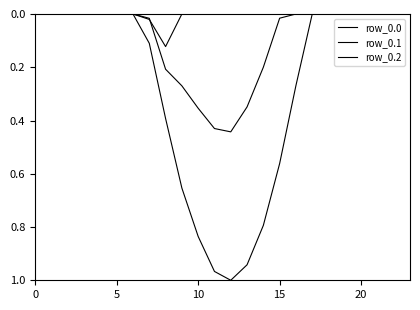

Reading left to right, transcribe all the data shown in this chart.

row_0.0: 0.0	0.0	0.0	0.0	0.0	0.0	0.0	0.1	0.4	0.7	0.8	1.0	1.0	0.9	0.8	0.6	0.3	0.0	0.0	0.0	0.0	0.0	0.0	0.0
row_0.1: 0.0	0.0	0.0	0.0	0.0	0.0	0.0	0.0	0.2	0.3	0.4	0.4	0.4	0.3	0.2	0.0	0.0	0.0	0.0	0.0	0.0	0.0	0.0	0.0
row_0.2: 0.0	0.0	0.0	0.0	0.0	0.0	0.0	0.0	0.1	0.0	0.0	0.0	0.0	0.0	0.0	0.0	0.0	0.0	0.0	0.0	0.0	0.0	0.0	0.0